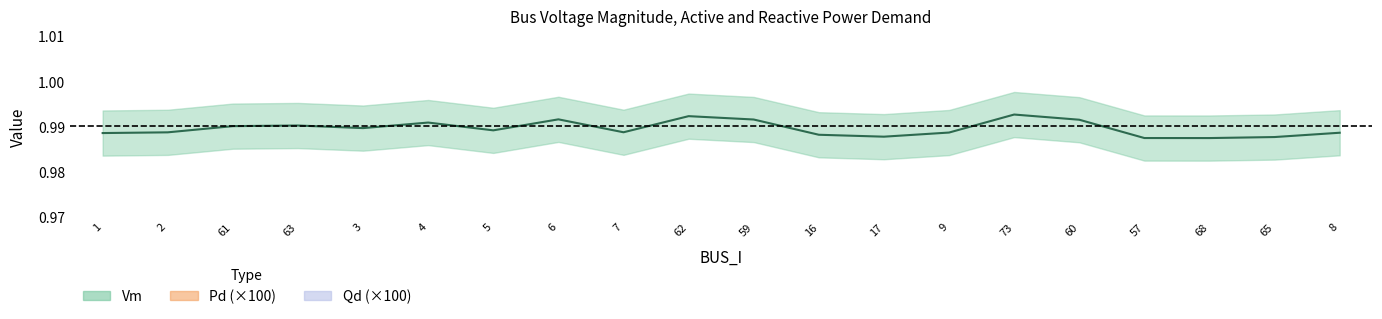

Rank the categories by Vm value from highest to lowest.

73, 62, 6, 59, 60, 4, 63, 61, 3, 5, 7, 2, 9, 8, 1, 16, 17, 65, 57, 68